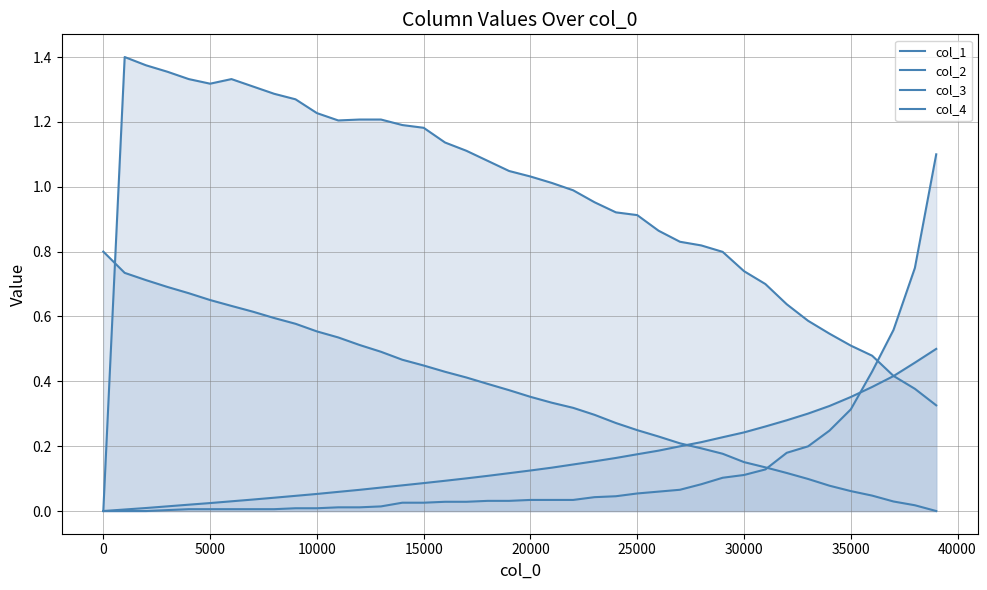

What is the difference between the maximum and minimum values in the col_1 series?

0.5